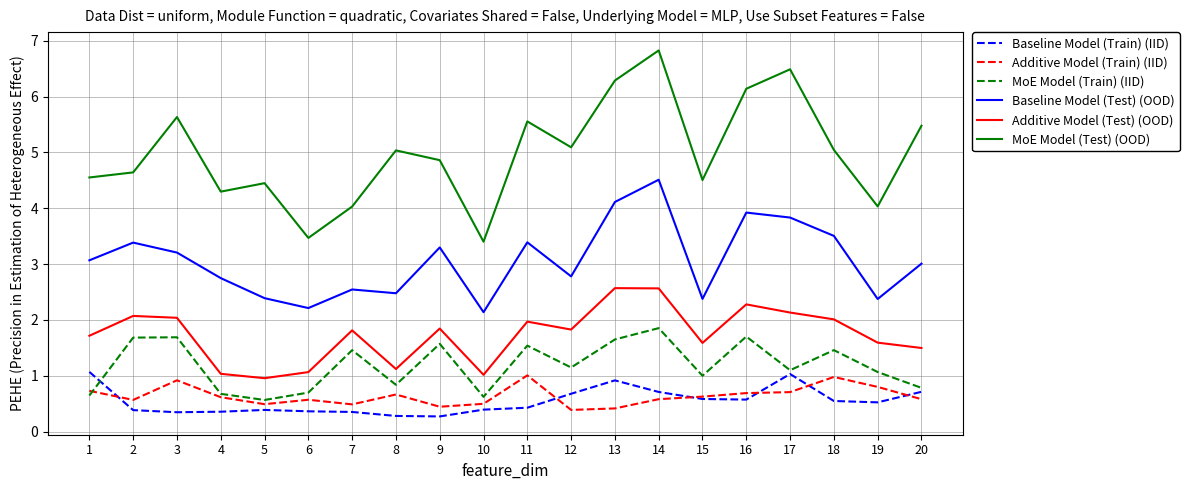

What is the total value across all series at 14?

17.0